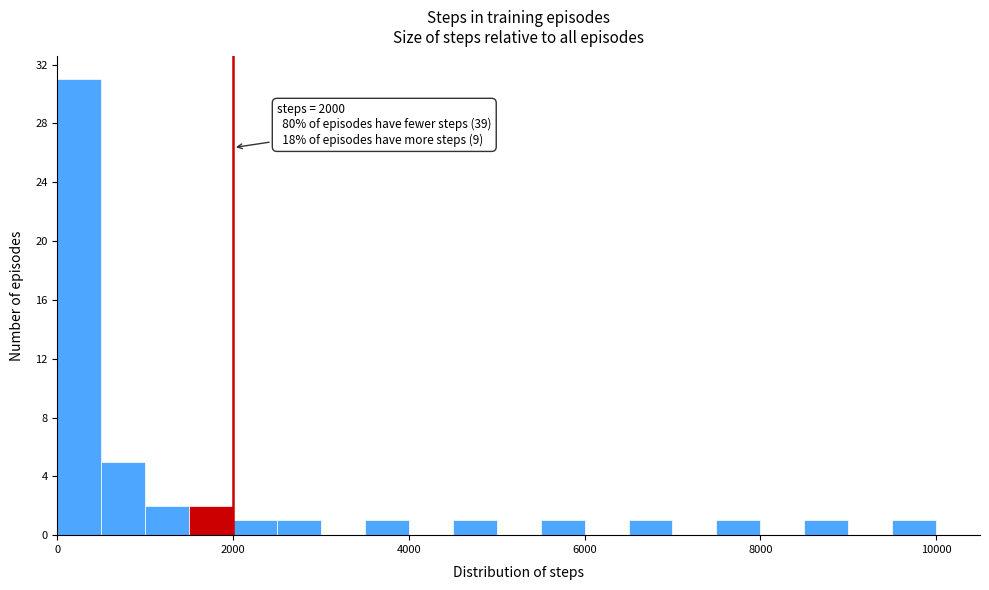

Read against the x-axis, roughly where is the centre of the tallest bar?

200